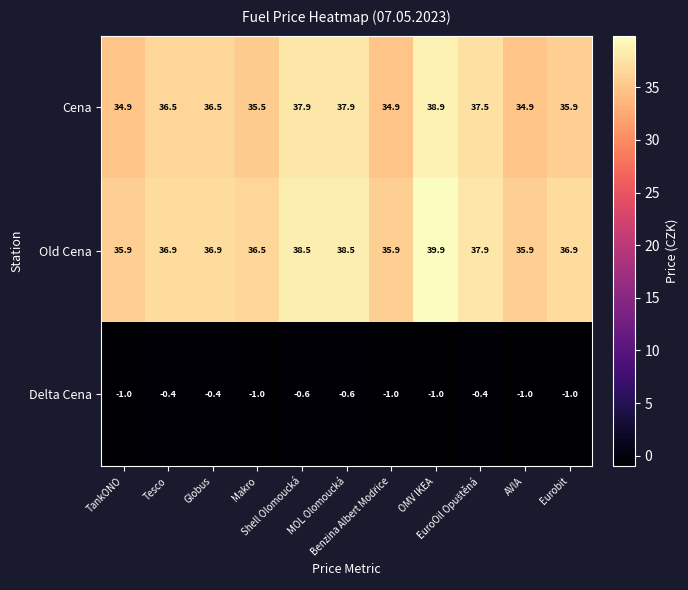

What is the maximum value shown in the chart?

39.9